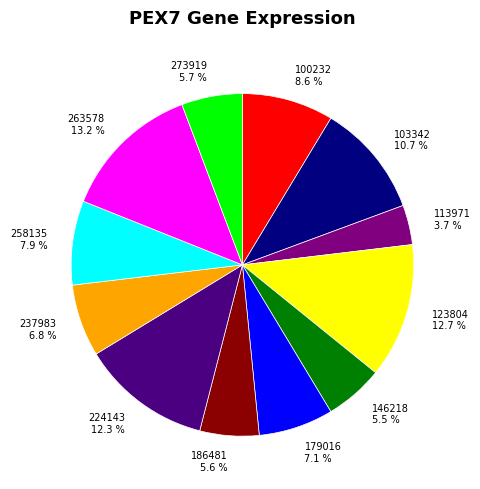

What is the ratio of the value at 113971 3.7 % to the value at 186481 5.6 %?

0.7